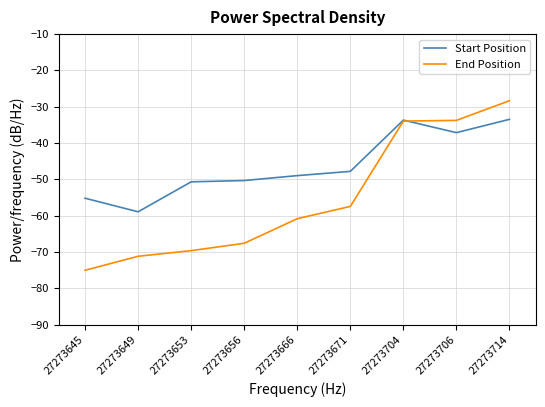

What are all the series names shown in the legend?

Start Position, End Position